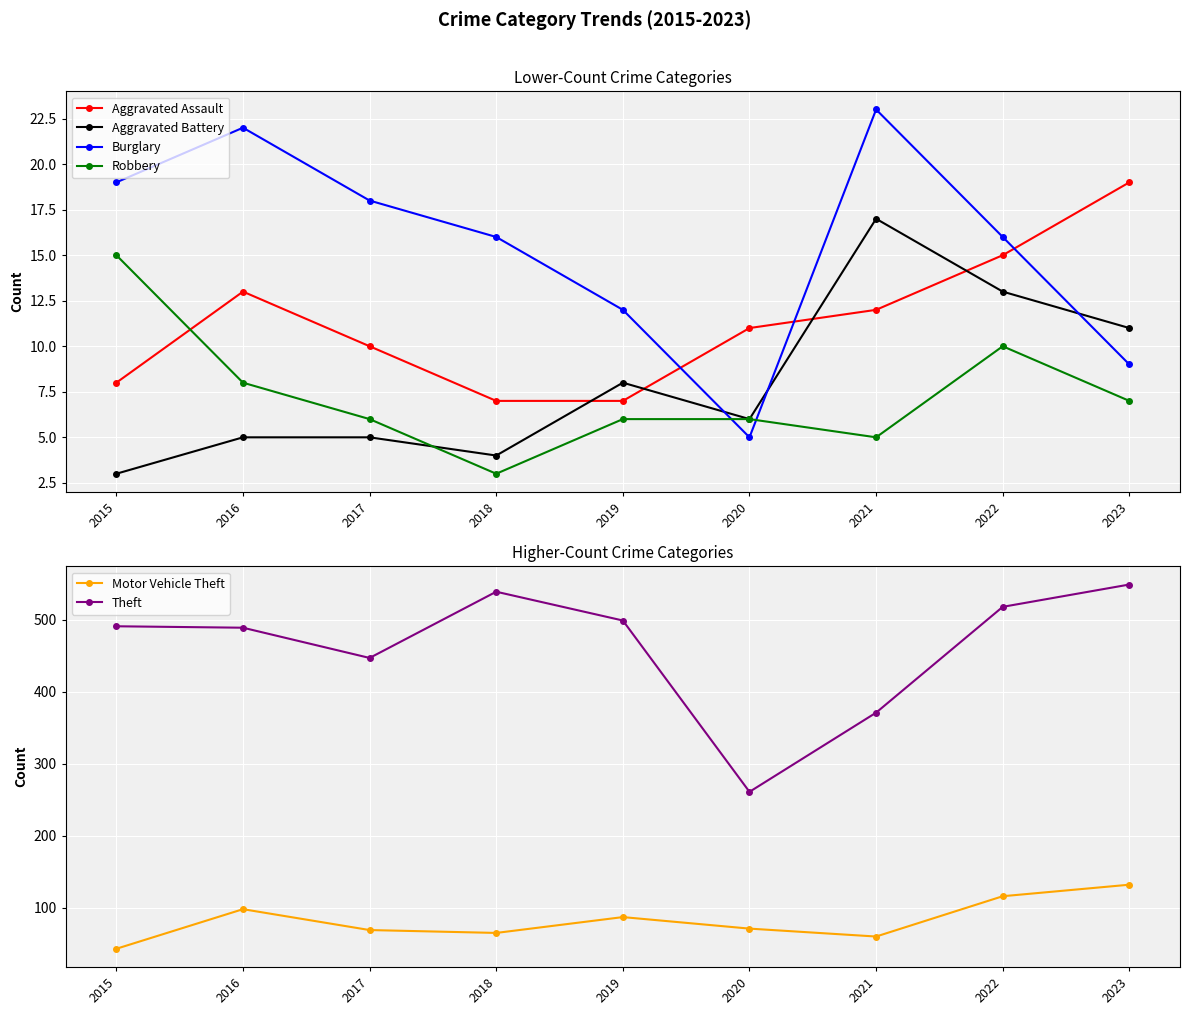

True or false: Theft and Robbery intersect in this chart.

False